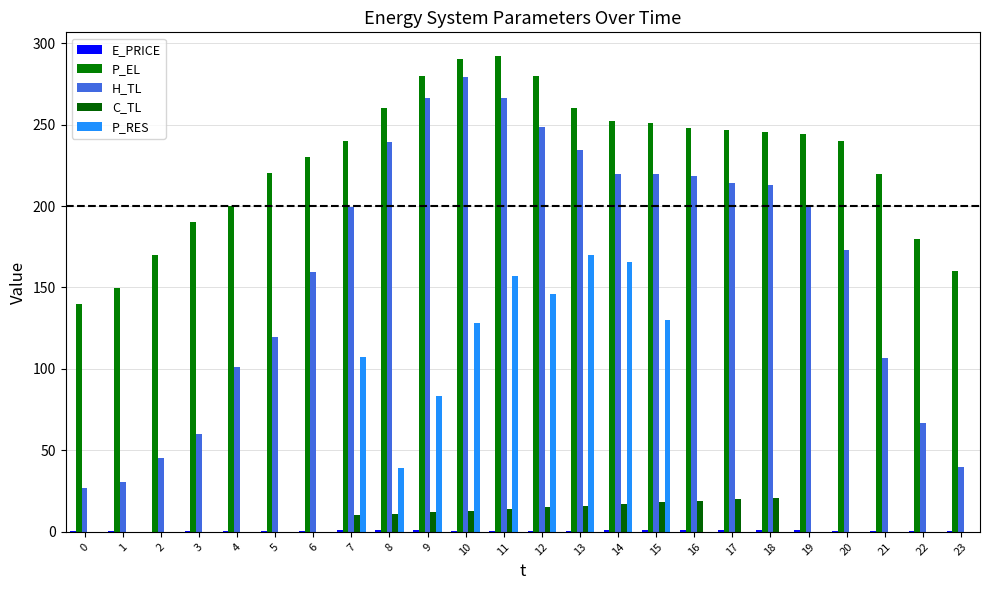

Which series has the largest total across all categories?

P_EL